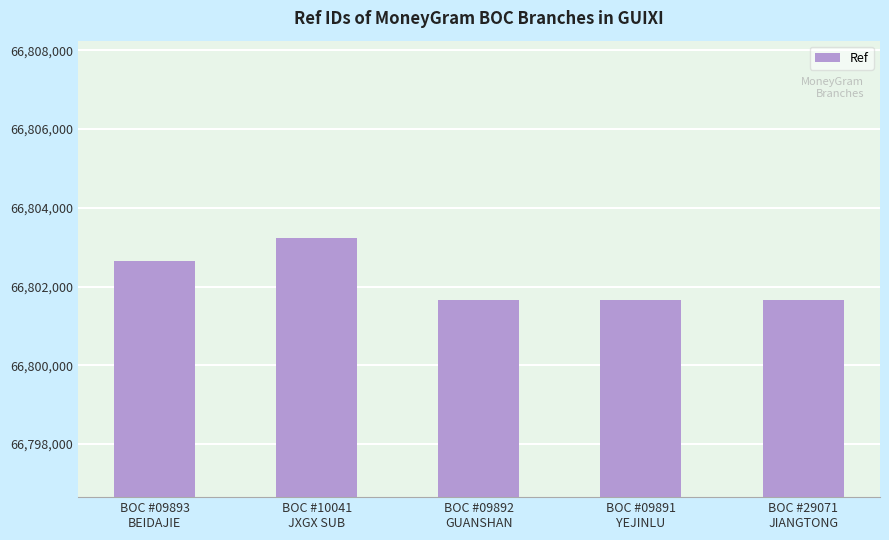

What is the maximum value shown in the chart?

66803241